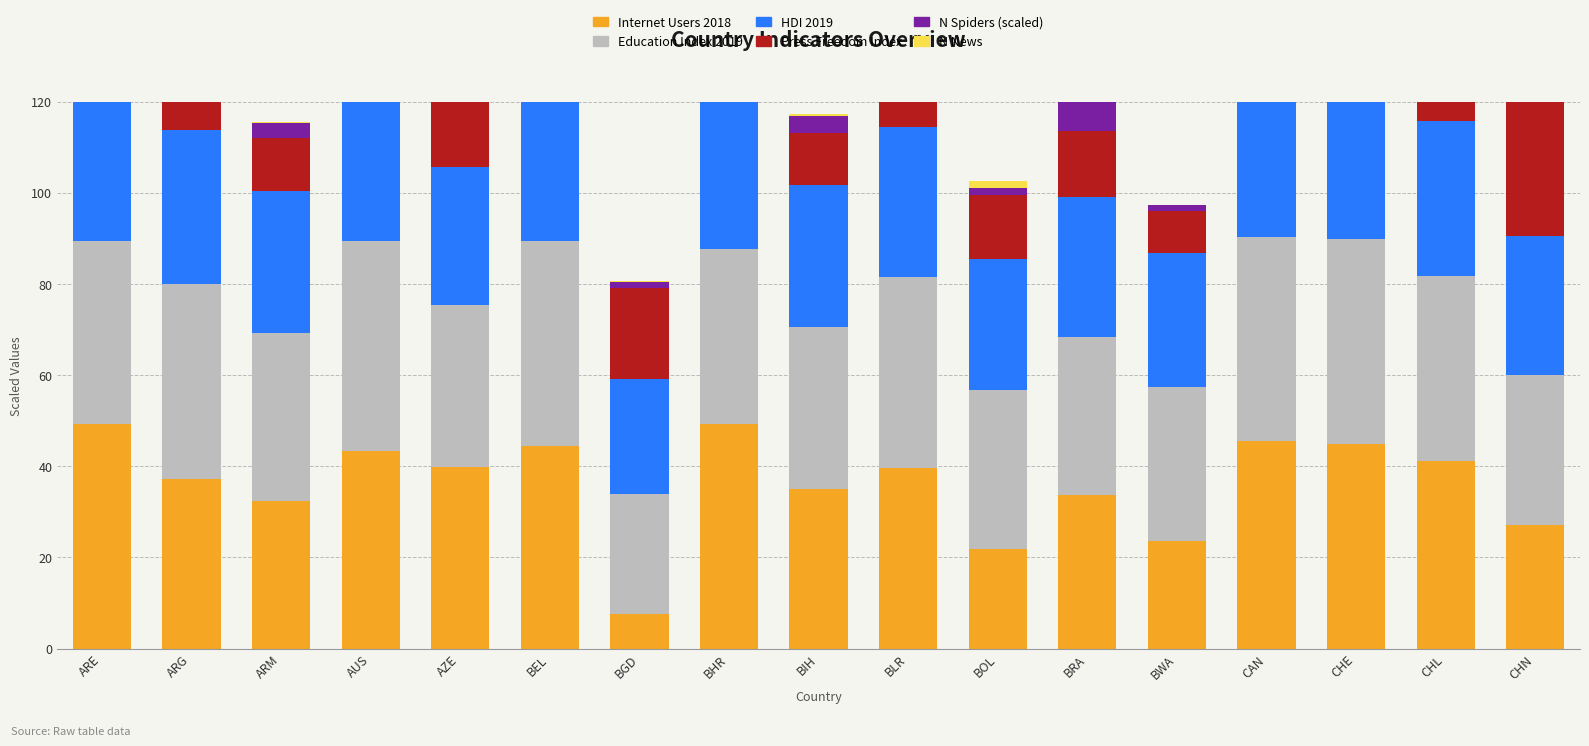

How many groups of bars are there?

17